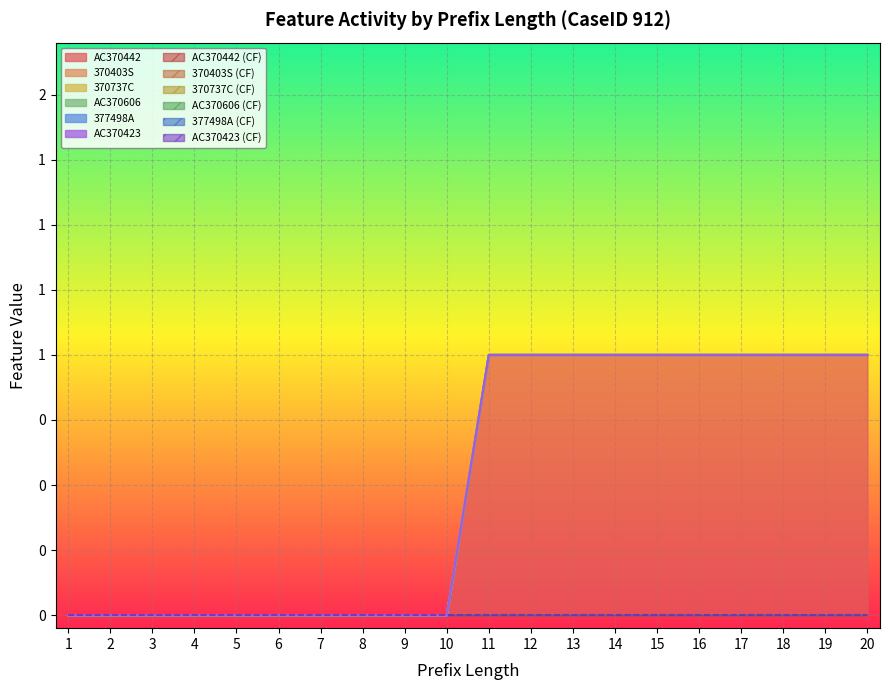

The value of 370403S at 2 is 0. True or false?

True